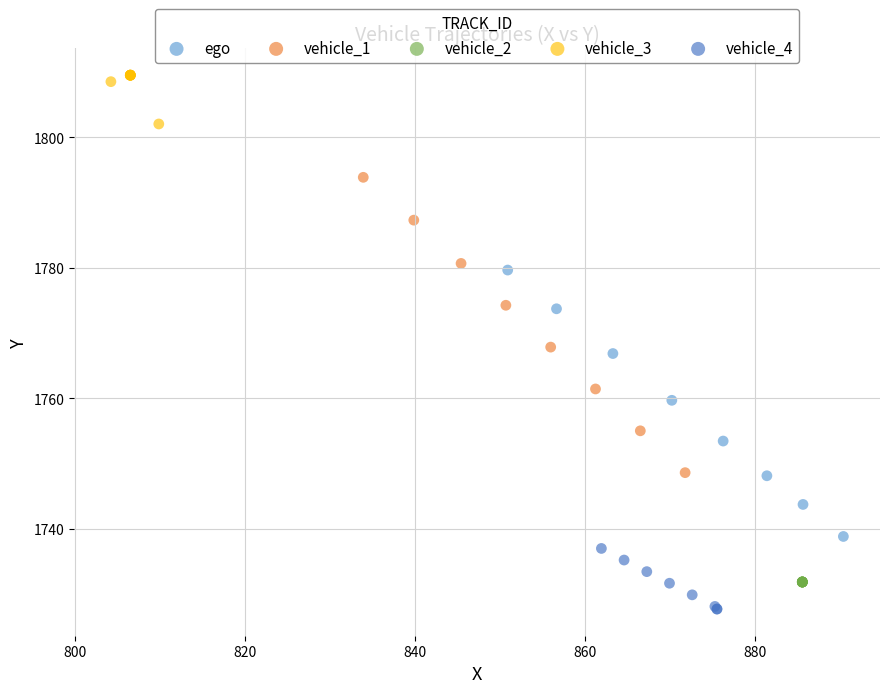

What are all the series names shown in the legend?

ego, vehicle_1, vehicle_2, vehicle_3, vehicle_4